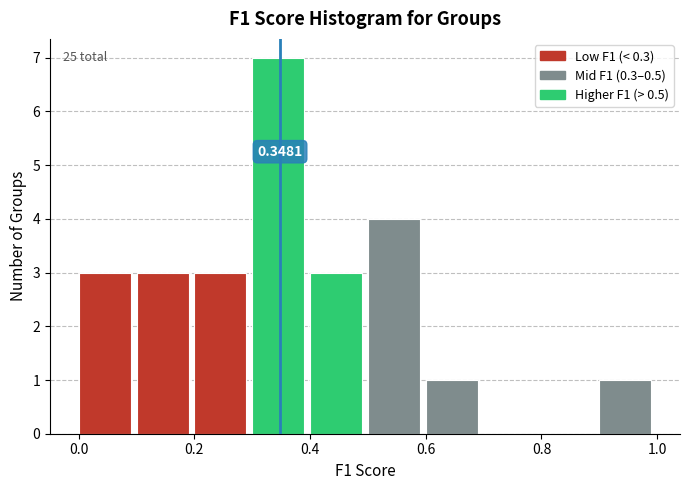

Over which range of the x-axis is the bar tallest?

0.3 to 0.4